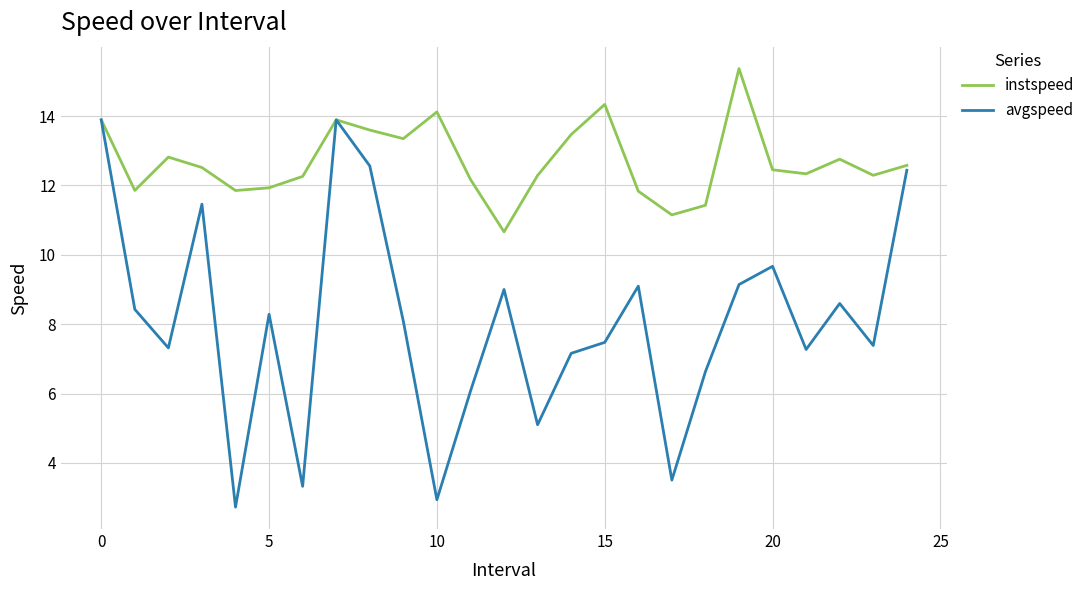

Which series has the largest total across all categories?

instspeed